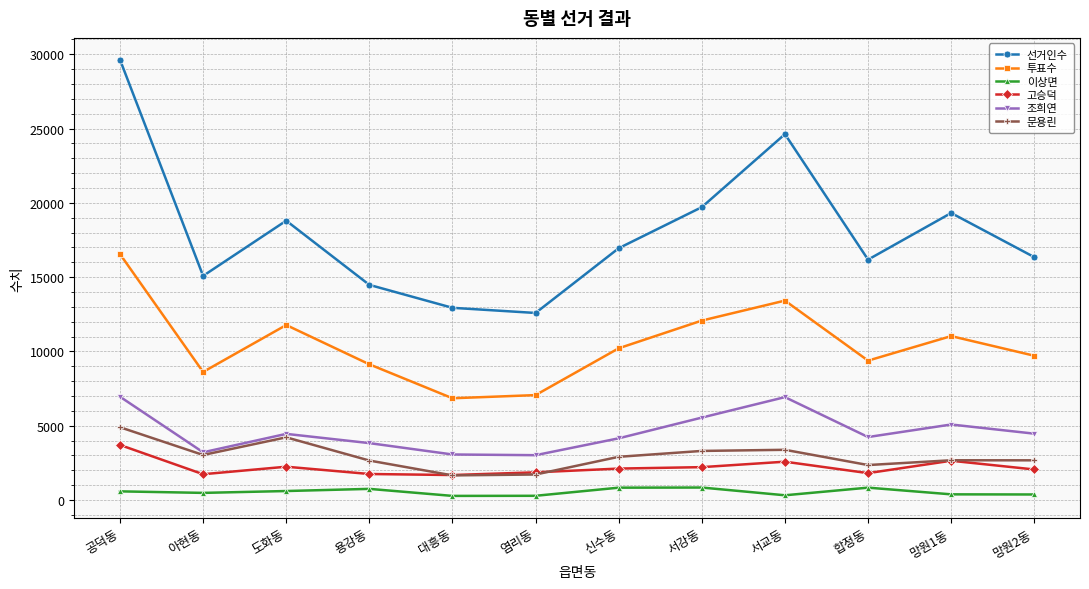

The value of 투표수 at 공덕동 is 28755. True or false?

False